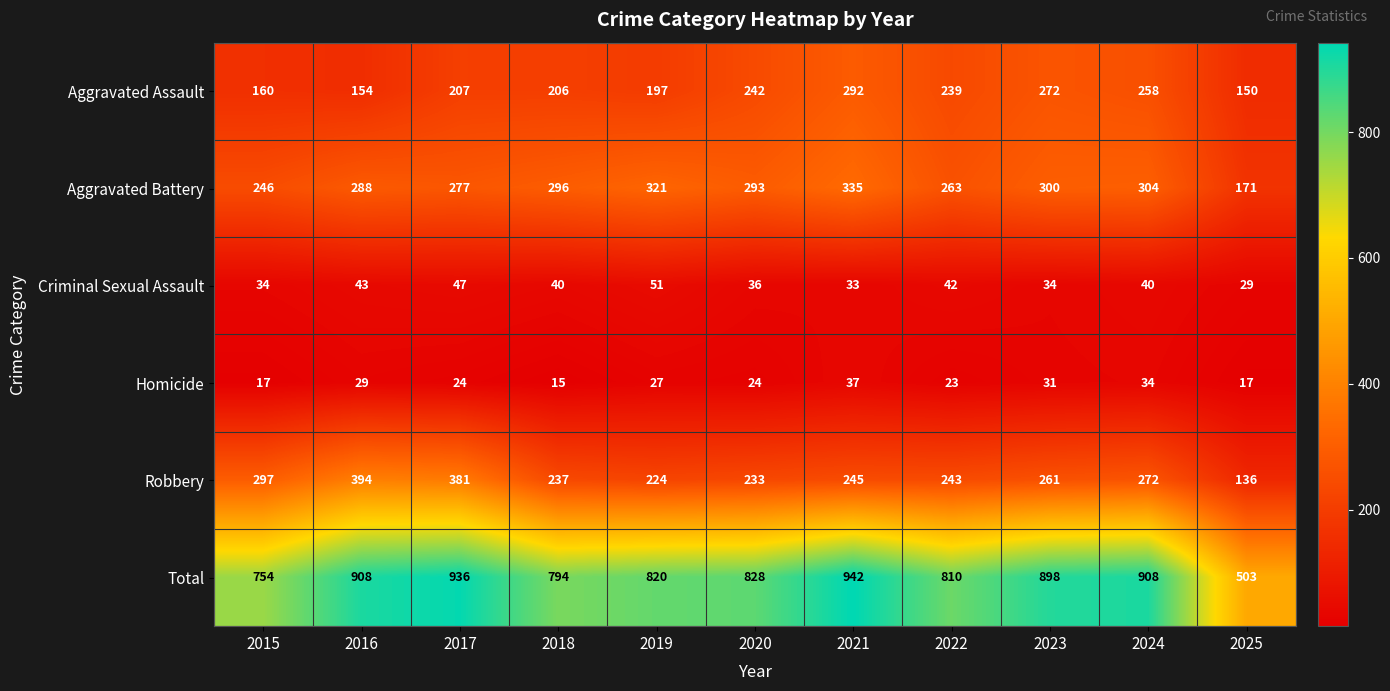

Is the value of Homicide at 2025 greater than the value of Aggravated Assault at 2015?

No